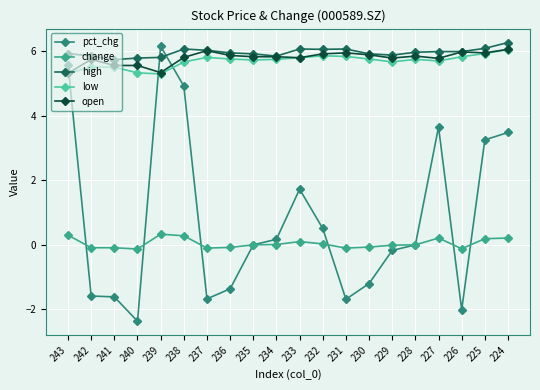

What are all the series names shown in the legend?

pct_chg, change, high, low, open